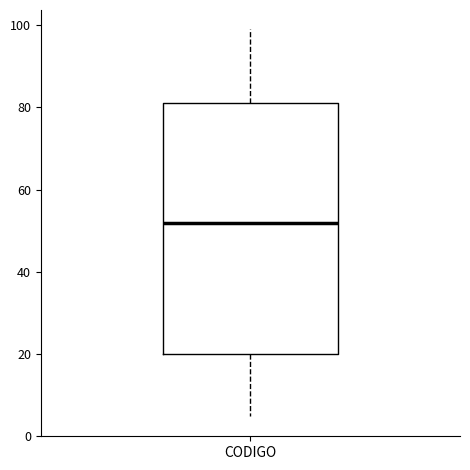

Read this box plot against the y-axis: the position of the median line, the range covered by the box, and the ends of both whiskers. The values are not printed on the chart, so give them approximately, as read against the axis.

median 52, box 20 to 82, whiskers 6 to 100